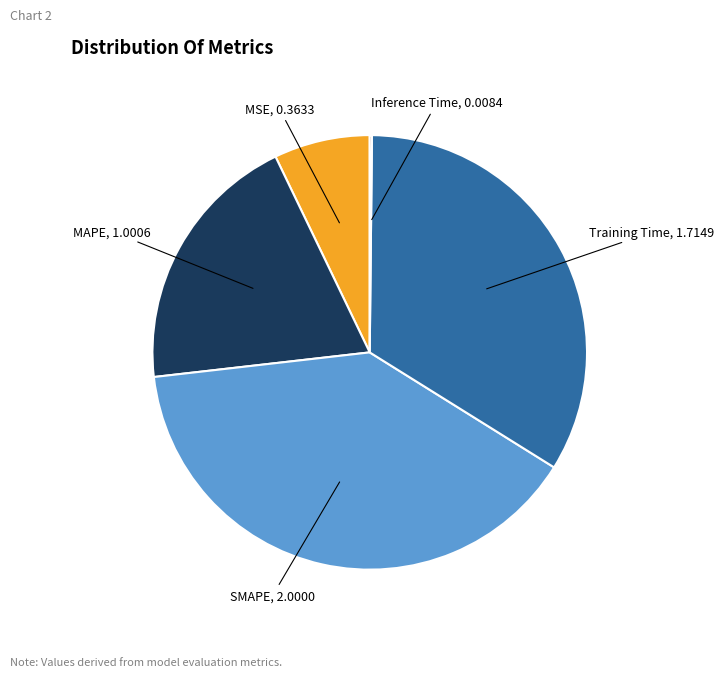

Is there any slice that represents more than half of the pie?

No